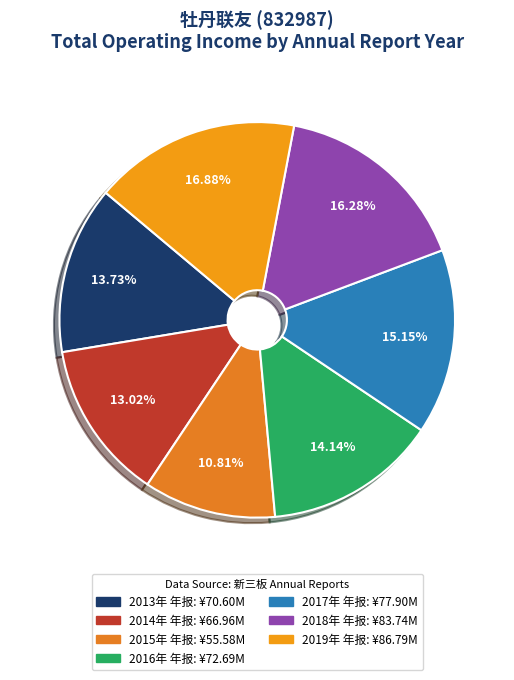

Rank the categories by value from lowest to highest.

2015年 年报, 2014年 年报, 2013年 年报, 2016年 年报, 2017年 年报, 2018年 年报, 2019年 年报